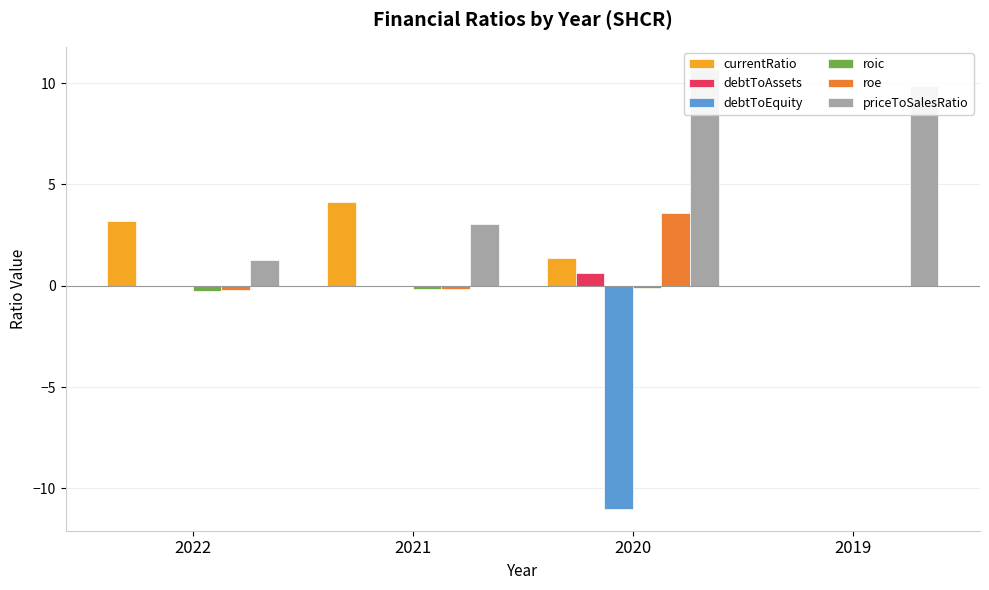

What is the value of the priceToSalesRatio bar at the 2nd from the left?

3.1